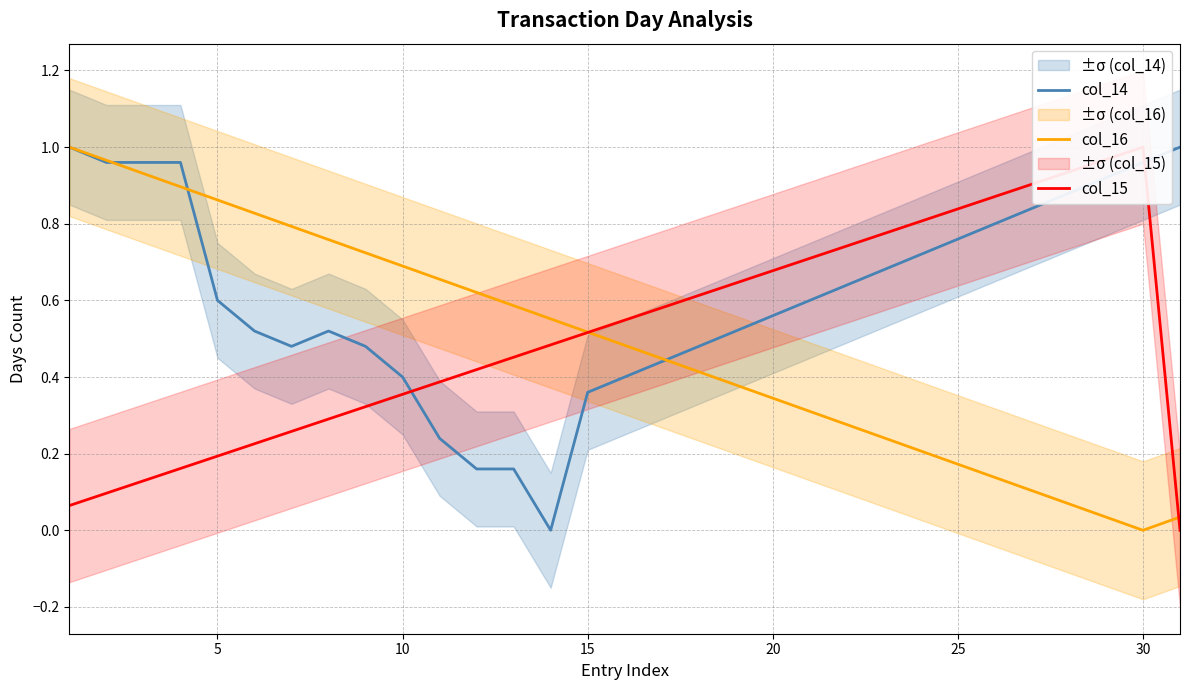

How many lines are shown in the chart?

3